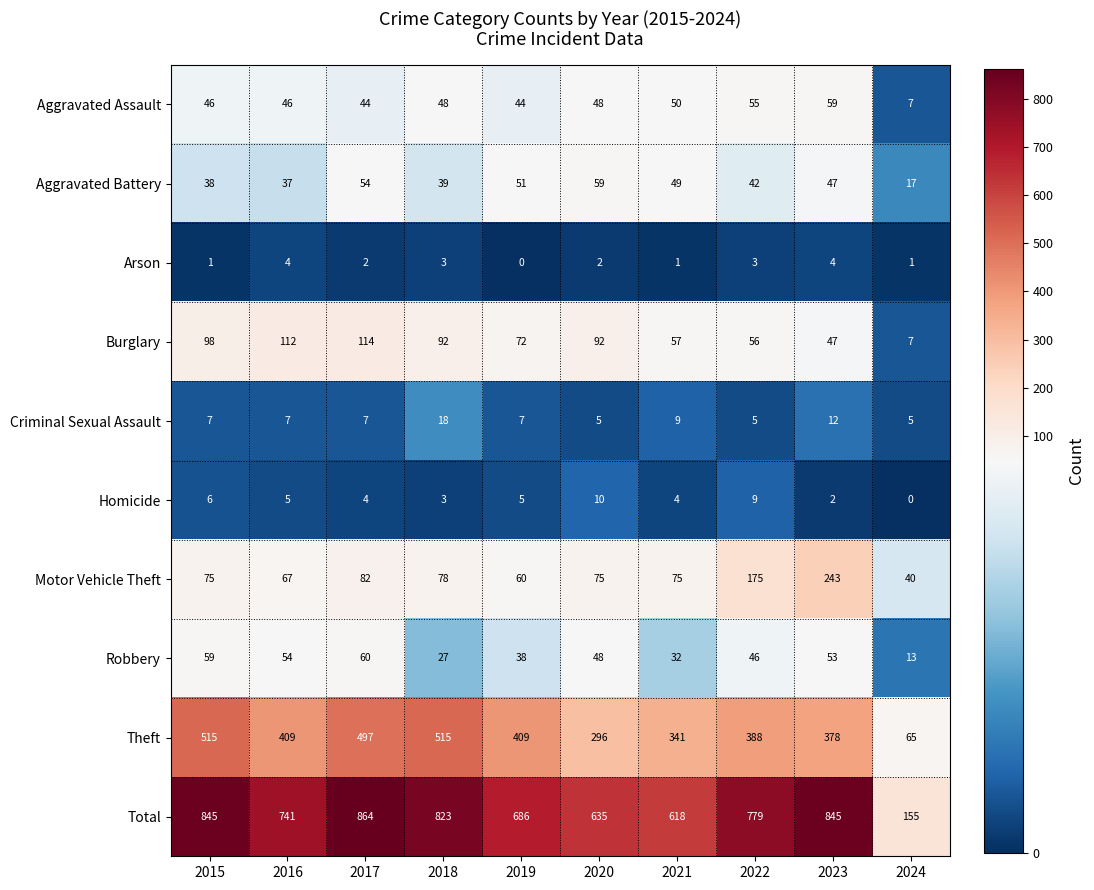

Rank the series at 2021 from highest to lowest value.

Total, Theft, Motor Vehicle Theft, Burglary, Aggravated Assault, Aggravated Battery, Robbery, Criminal Sexual Assault, Homicide, Arson